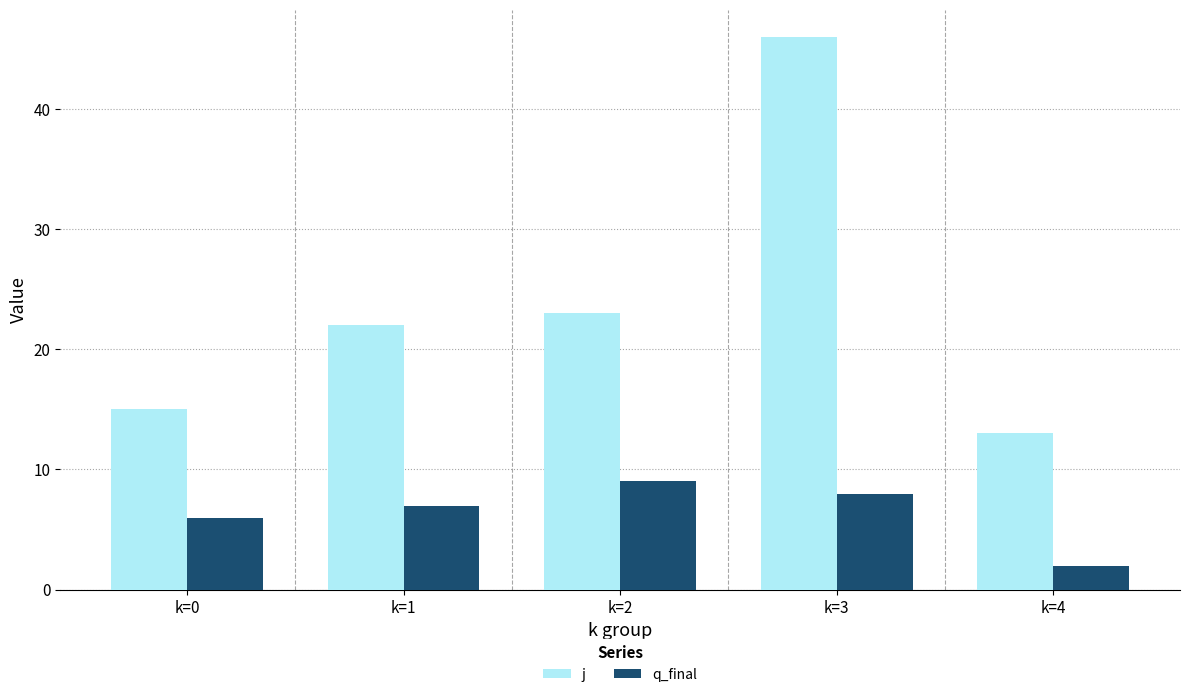

Are the bars horizontal?

No